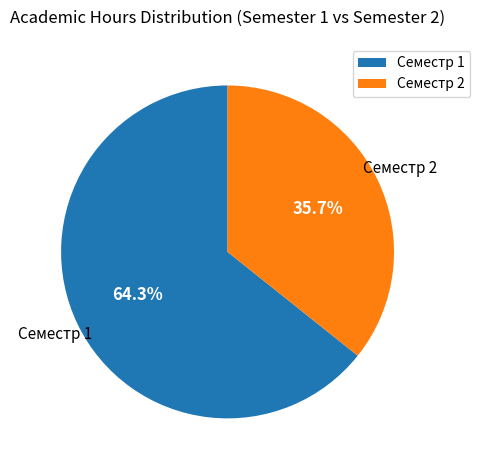

To the nearest percent, what is the average slice percentage?

50%